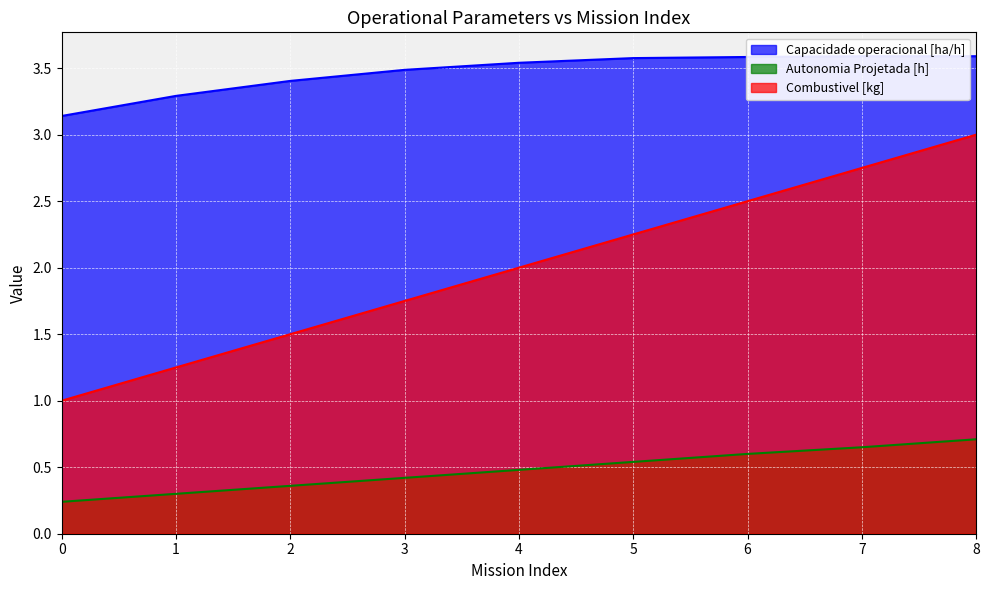

Between 7 and 8, which is larger?

8